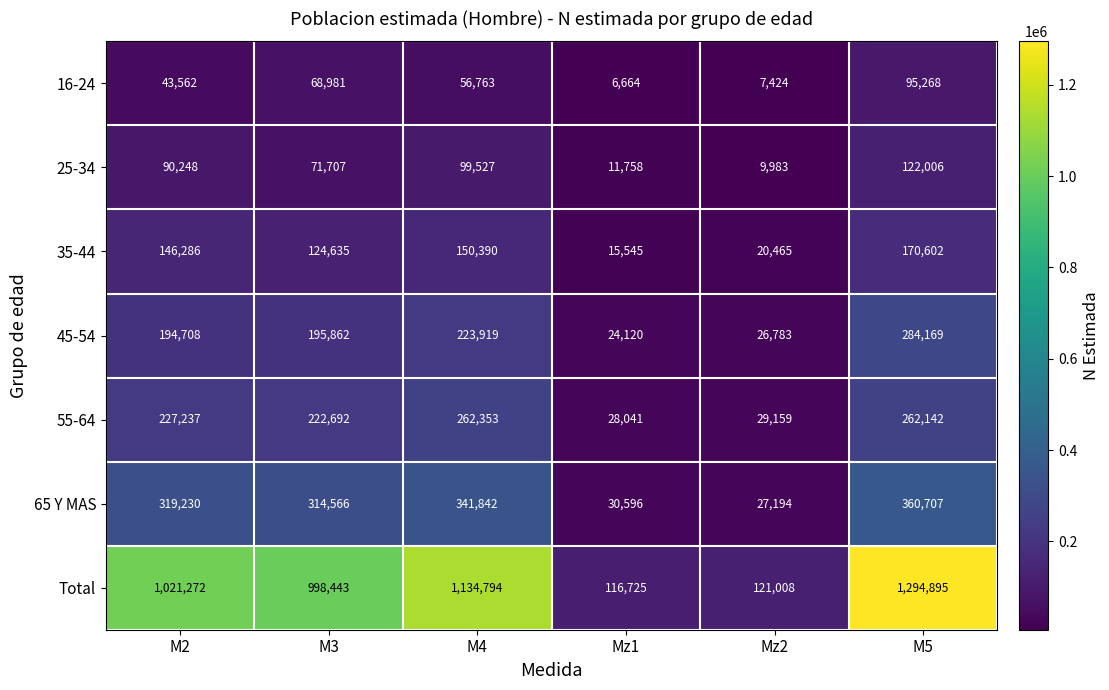

Which series has the largest range (max minus min)?

Total